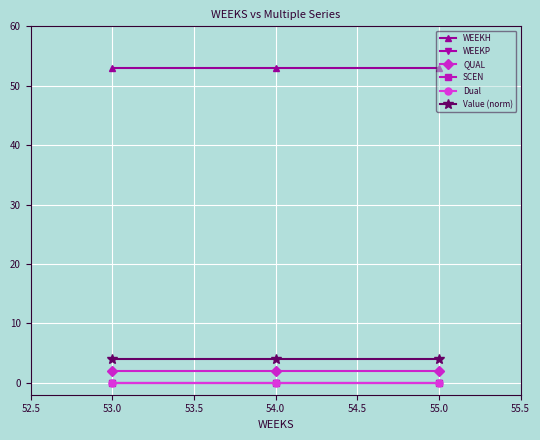

Is this an area chart (filled region under the line)?

No